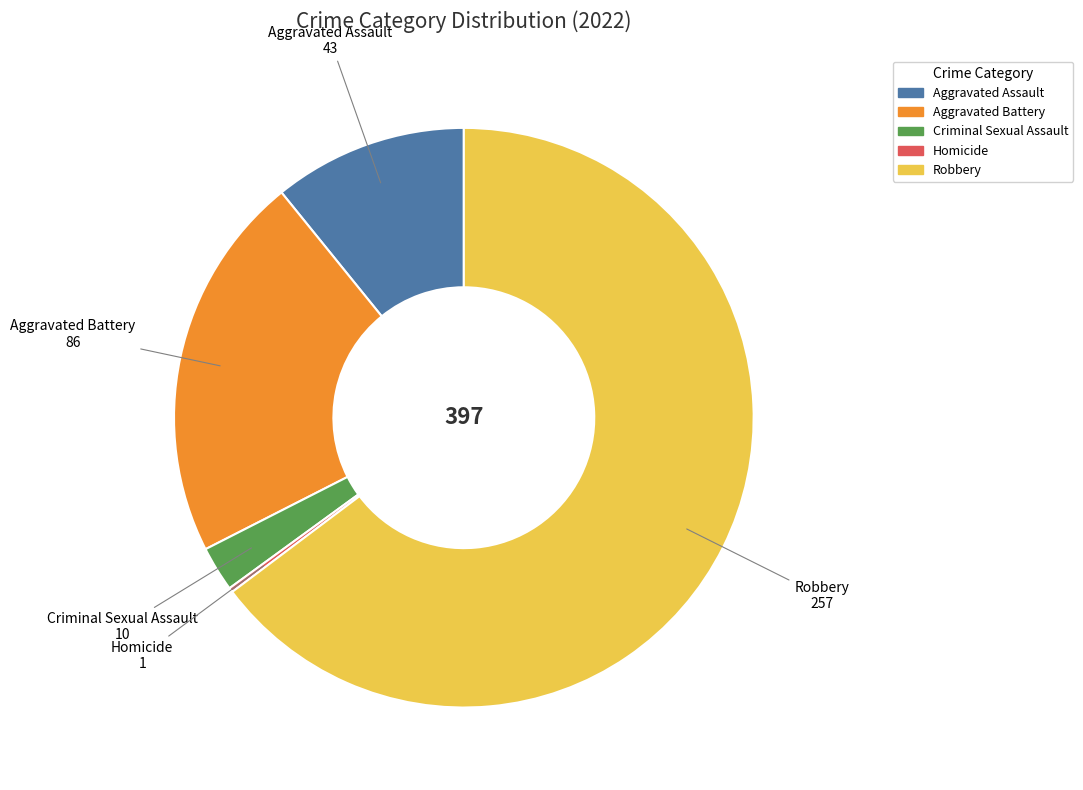

Which category accounts for the majority?

Robbery